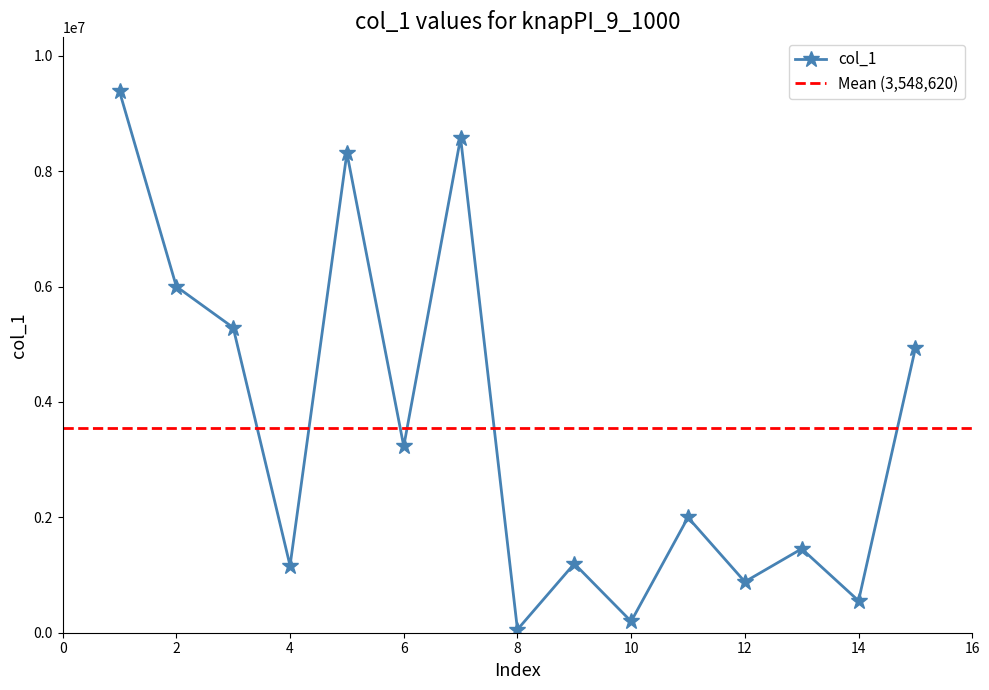

What is the value of the 8th point from the left?

55049